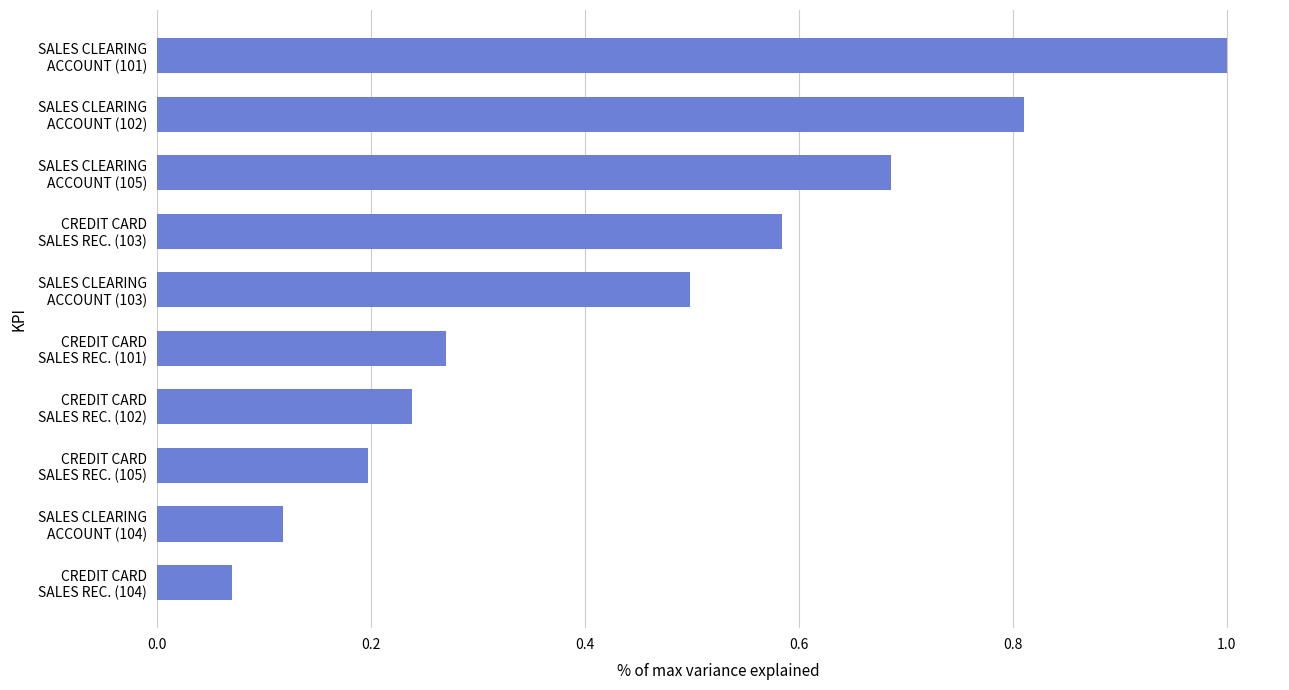

What is the average value?

0.4